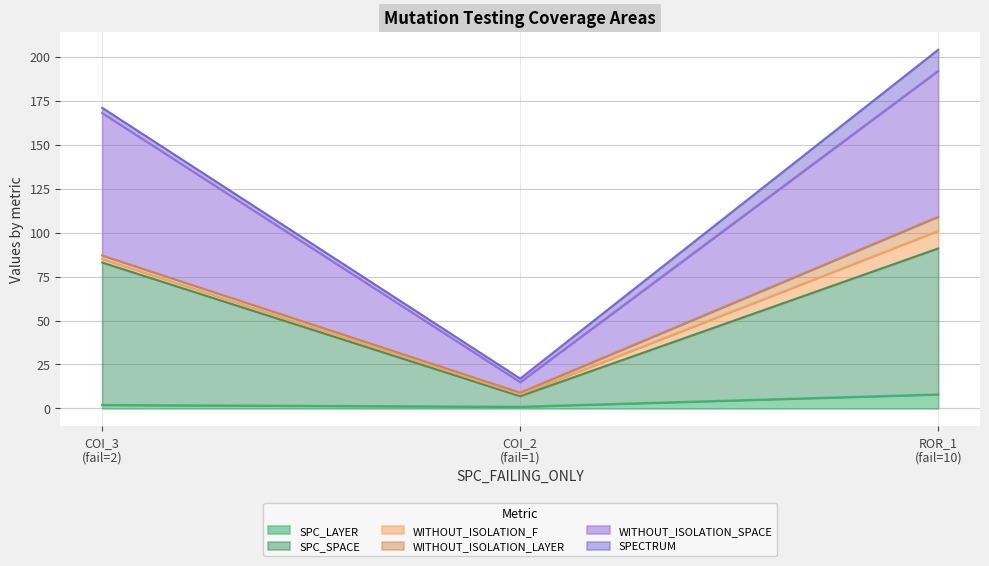

Which series has the widest spread of values?

WITHOUT_ISOLATION_SPACE